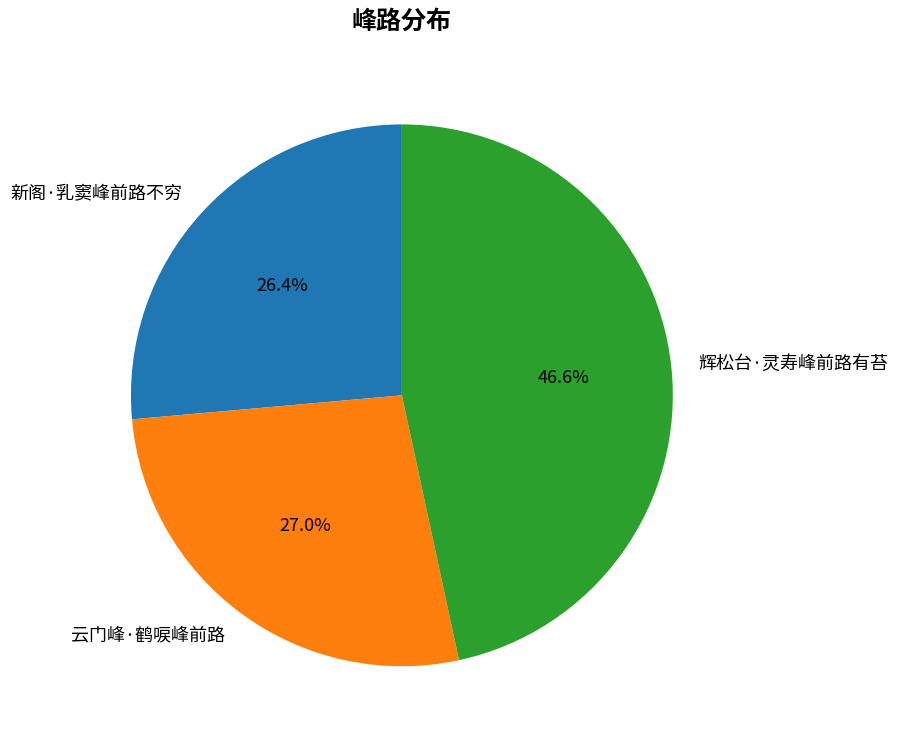

How much of the chart is everything except 新阁·乳窦峰前路不穷?

73.6%